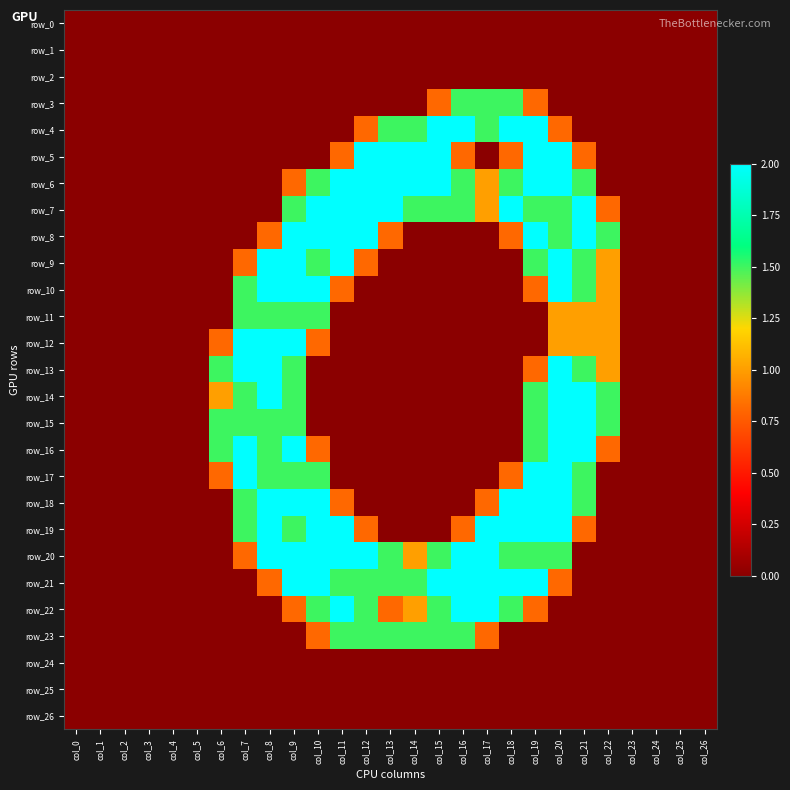

Where is row_10 nearest to the value 1?

col_22